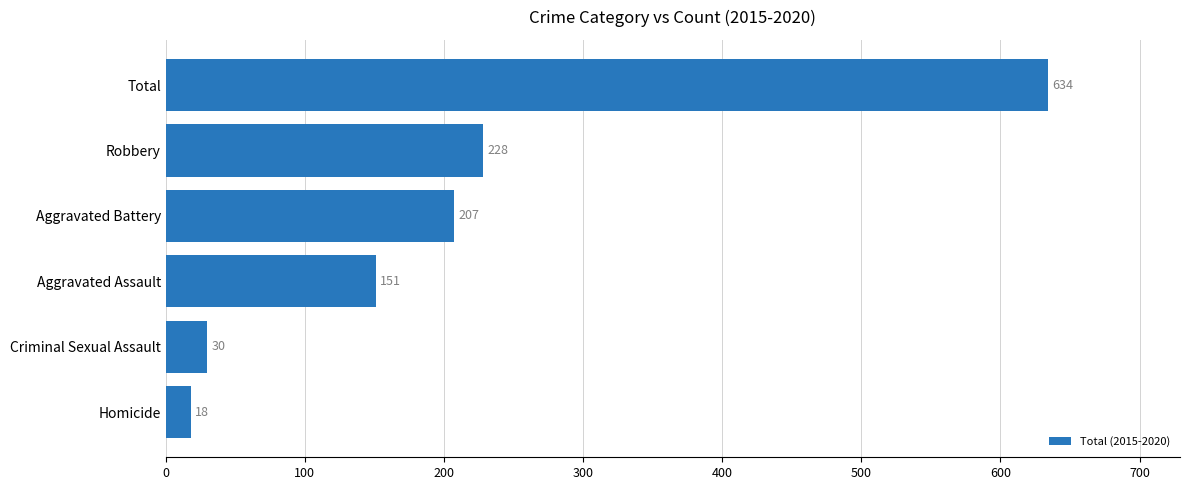

What is the change in value from Aggravated Assault to Robbery?

+77